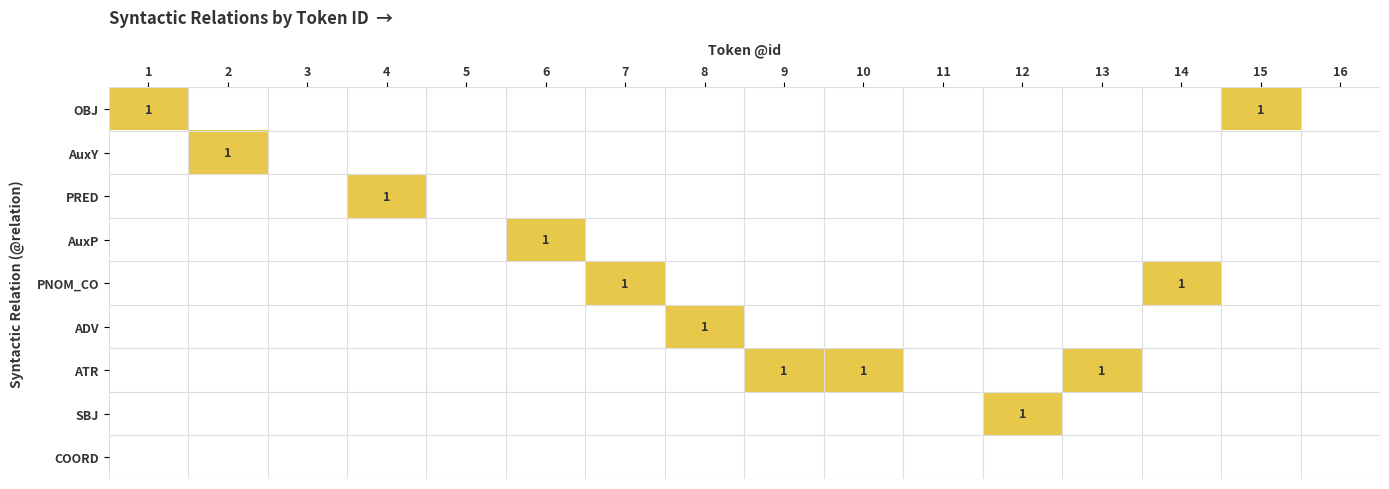

What is the sum of all PRED values?

1